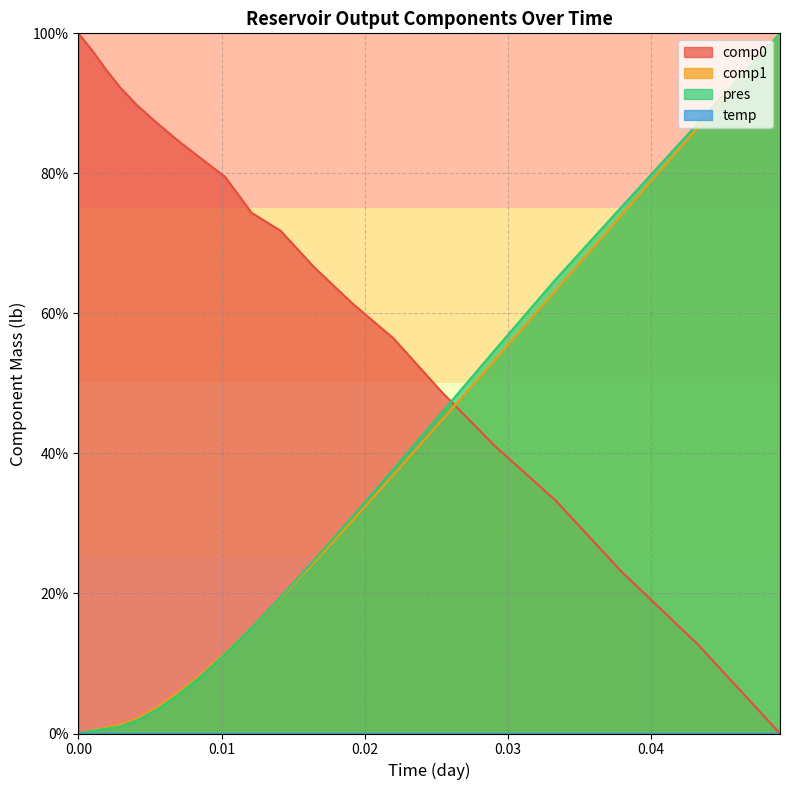

How many intersections are there between pres and comp0?

1